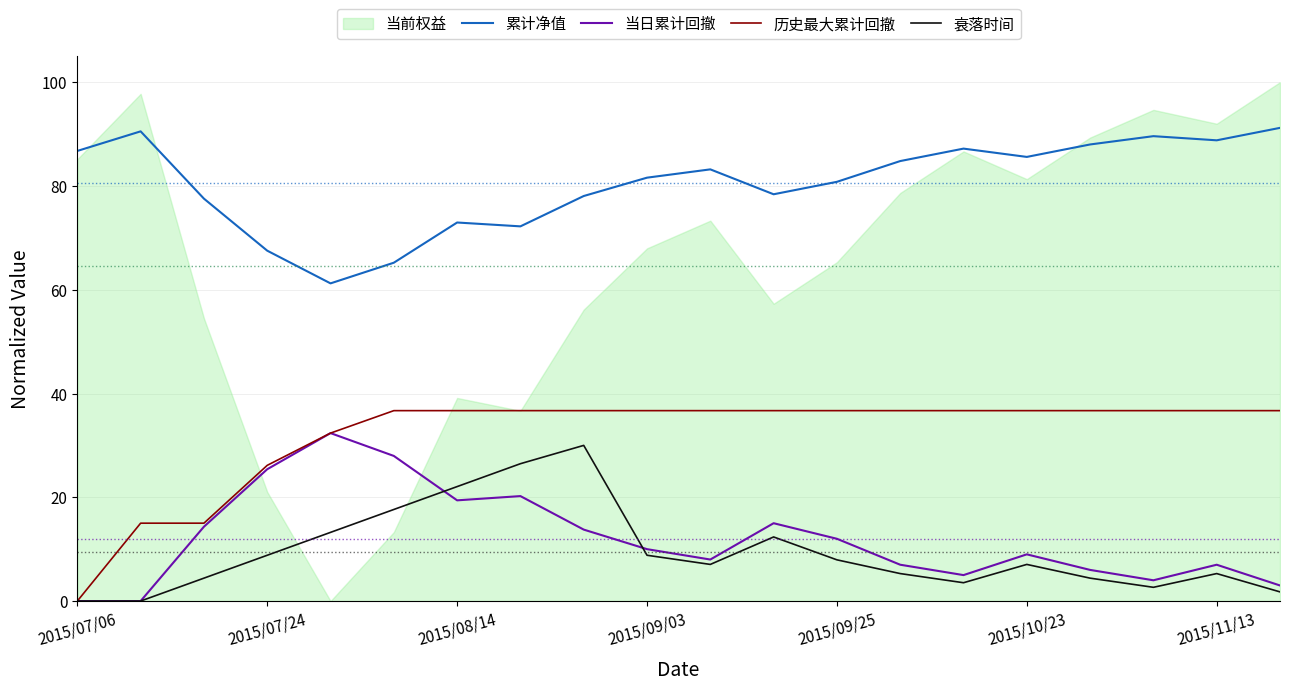

Which category has the highest value across all series?

19